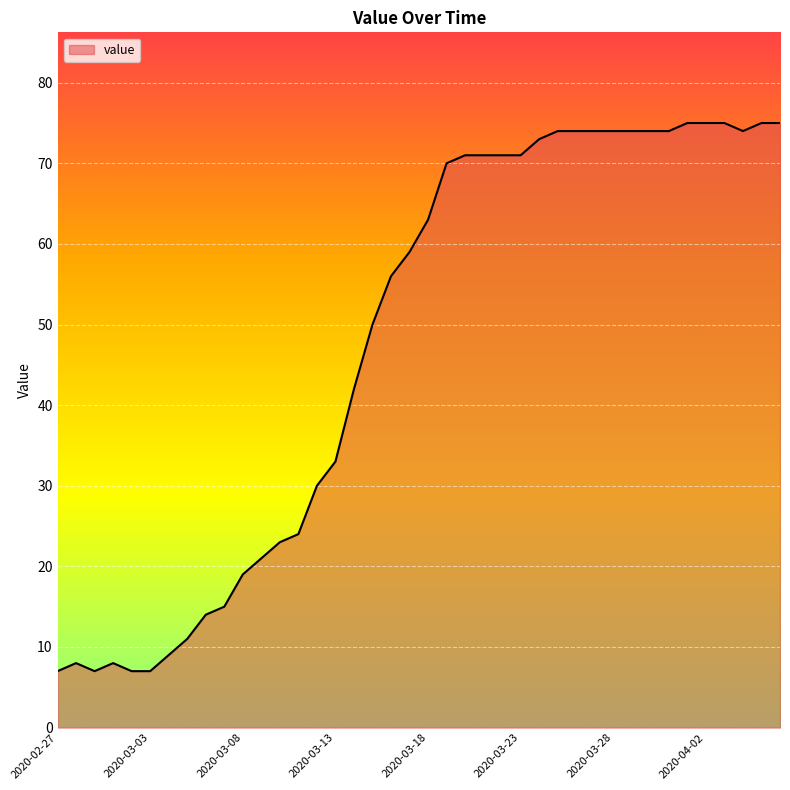

What is the minimum value shown in the chart?

7